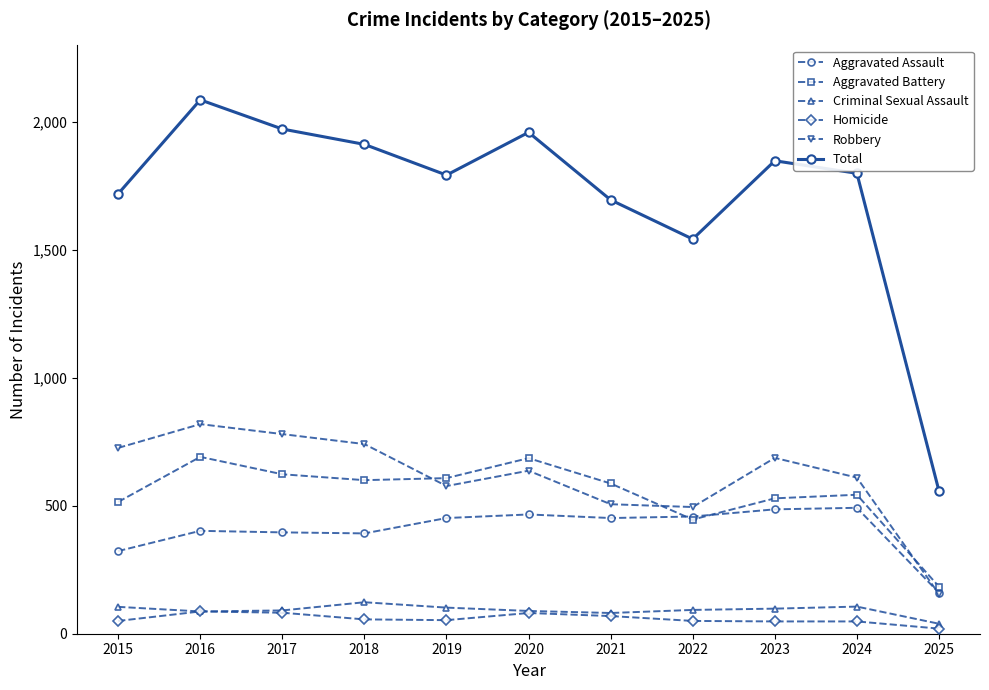

Count the number of data series in this chart.

6